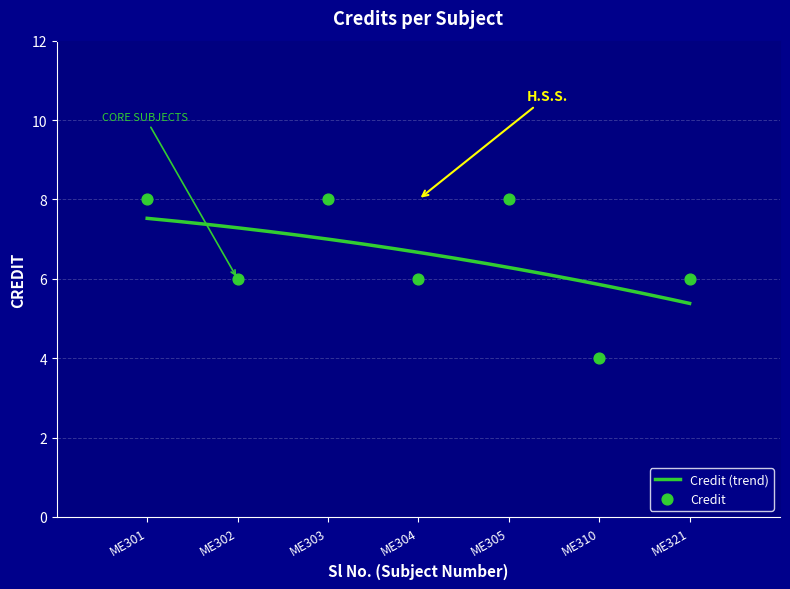

What is the change in value from ME303 to ME310?

-4